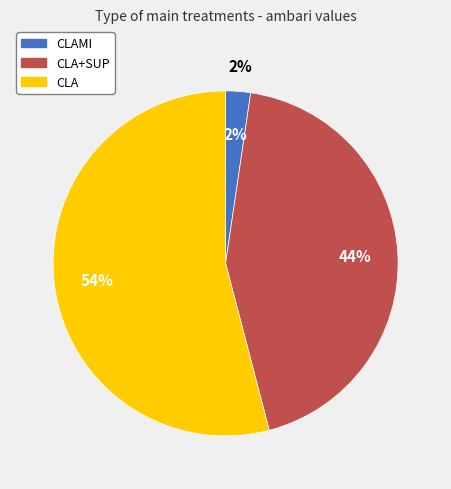

Is there a majority slice in this chart?

Yes